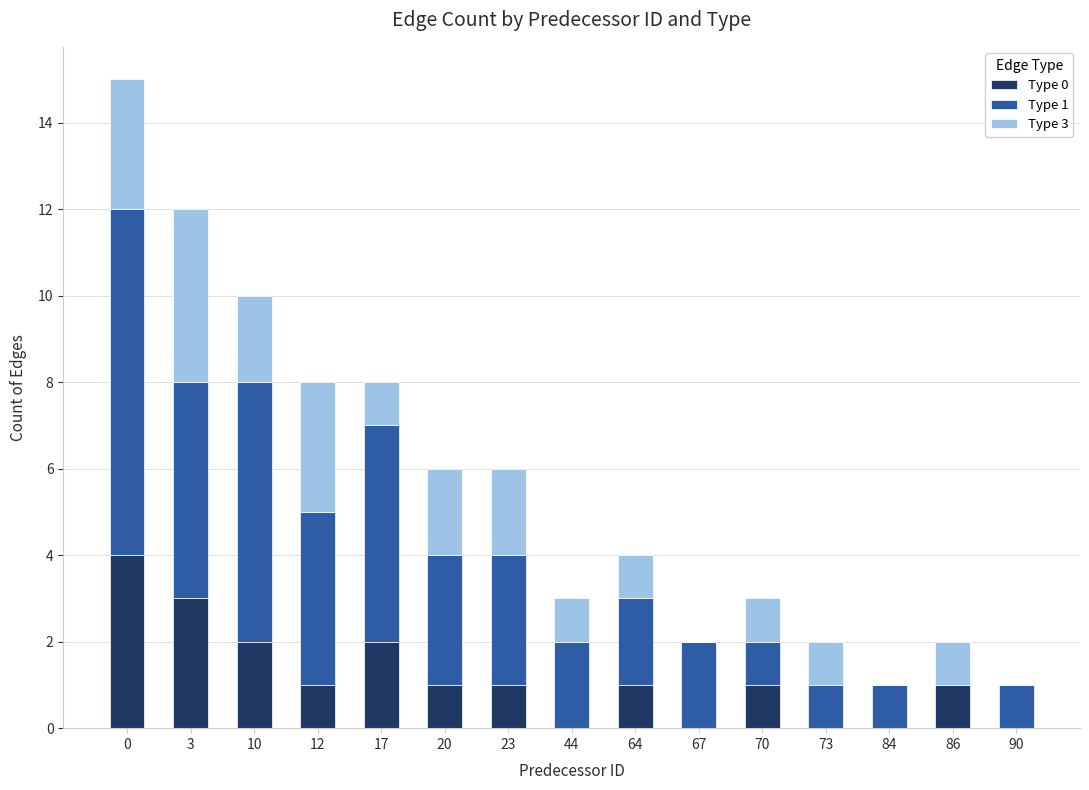

What is the total value across all series at 20?

6